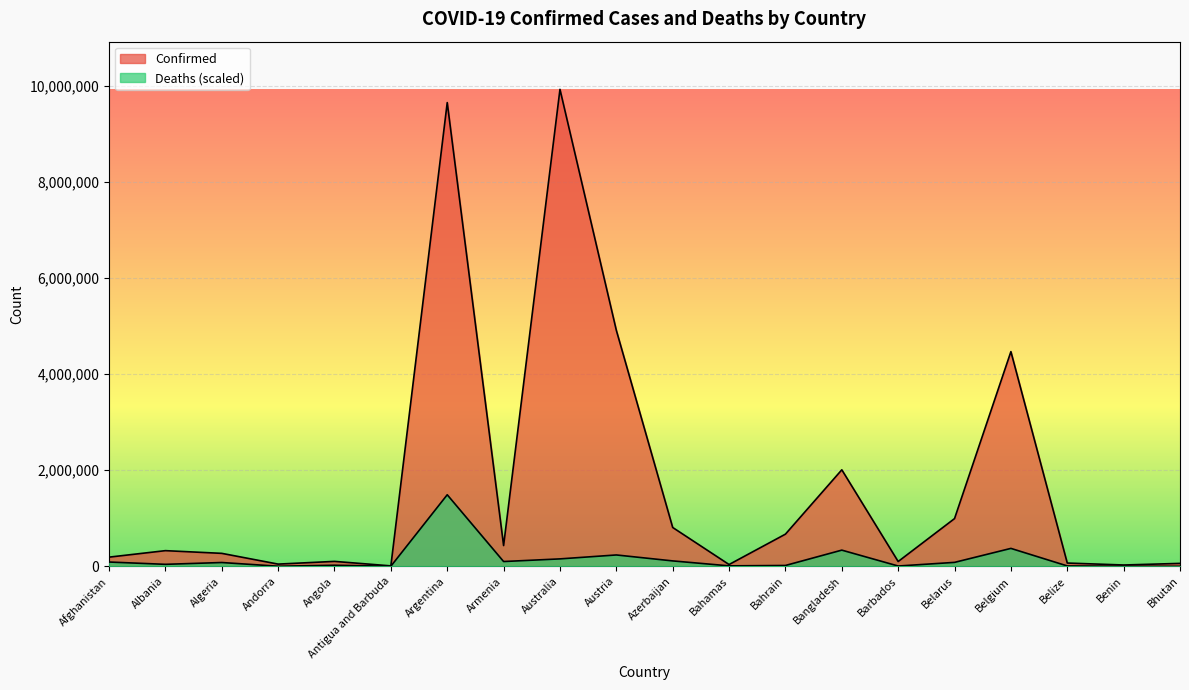

What is the sum of all Confirmed values?

35131622.0